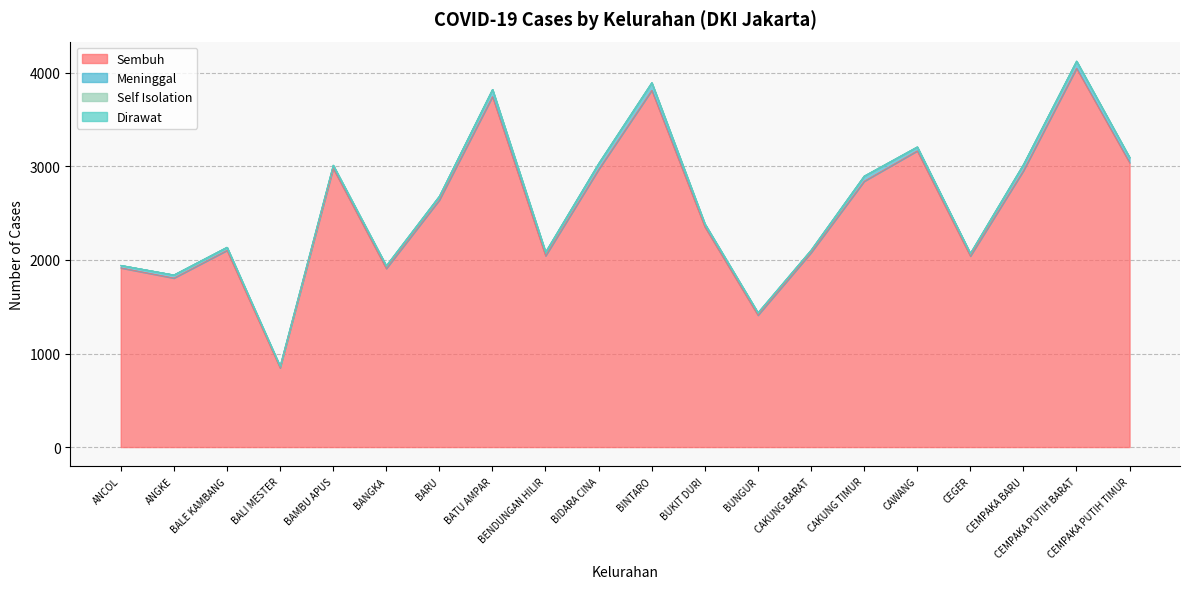

Is the value of Sembuh at BALI MESTER greater than the value of Meninggal at BALE KAMBANG?

Yes